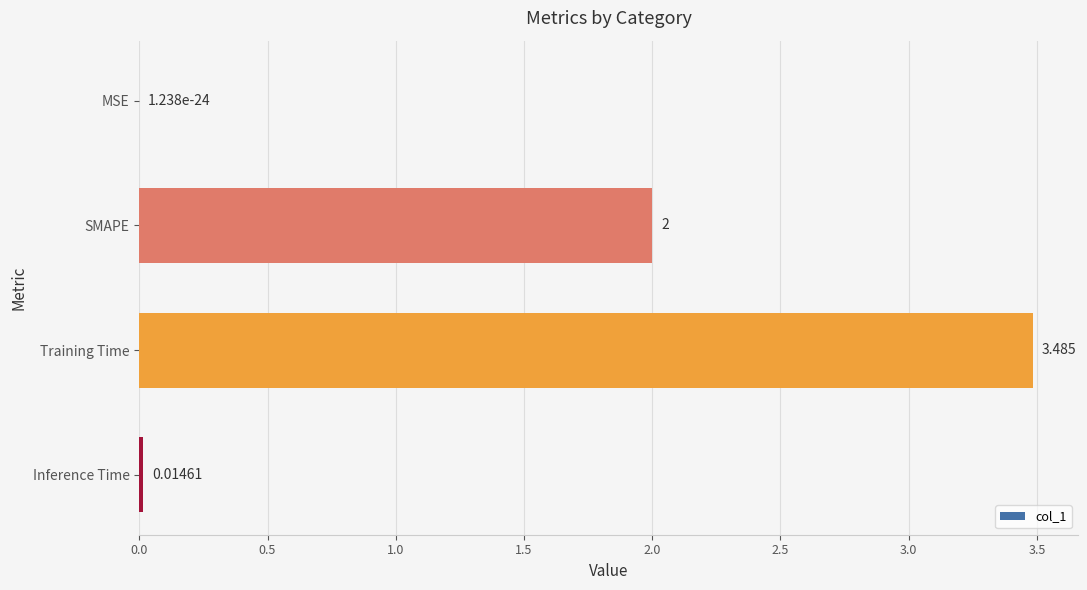

Between Inference Time and Training Time, which is larger?

Training Time